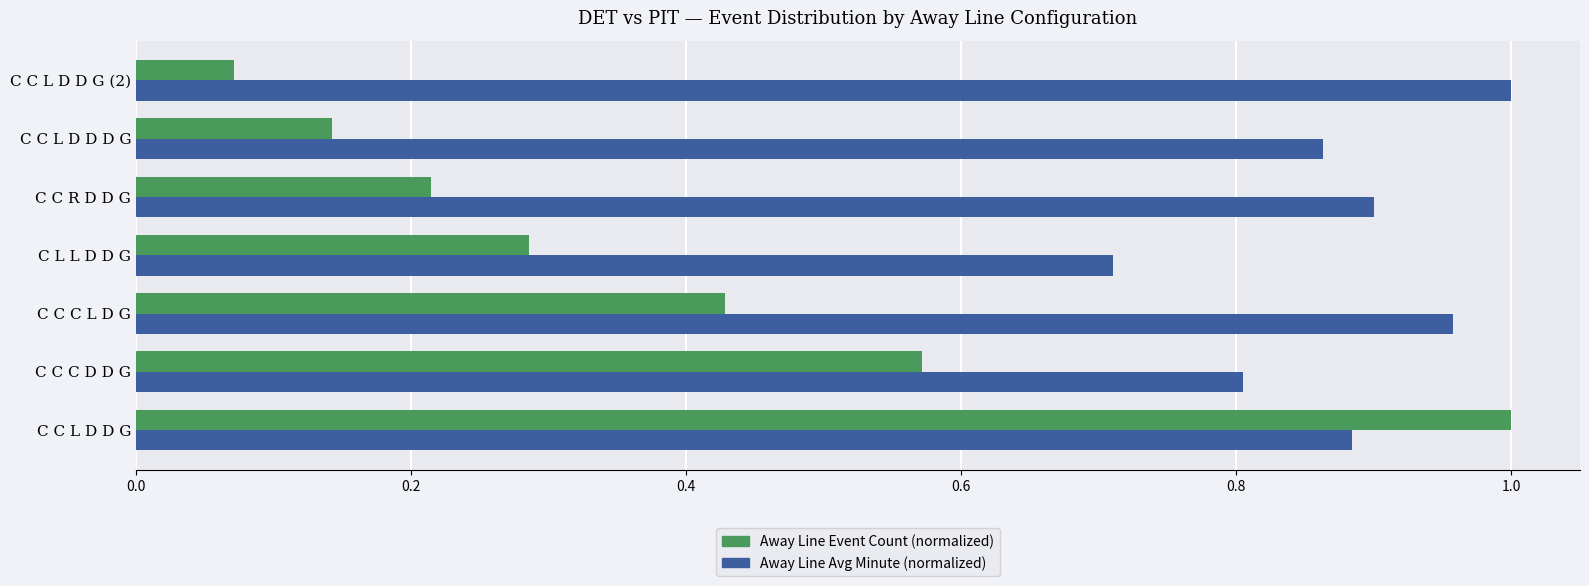

The value of Away Line Avg Minute (normalized) at C C L D D D G is 0.9. True or false?

True